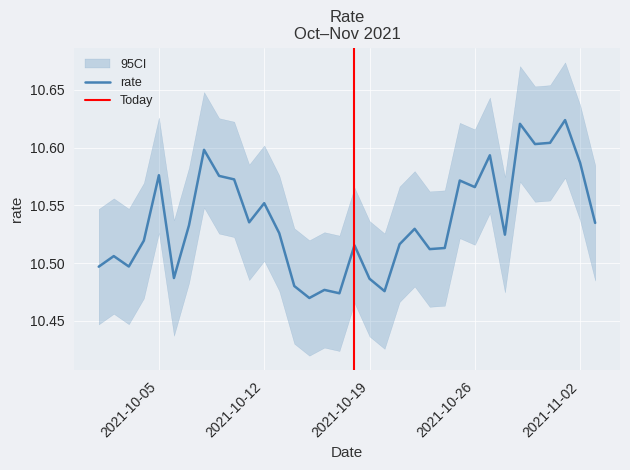

List the labels in order of value, smallest first.

2021-10-15, 2021-10-17, 2021-10-20, 2021-10-16, 2021-10-14, 2021-10-19, 2021-10-06, 2021-10-01, 2021-10-03, 2021-10-02, 2021-10-23, 2021-10-24, 2021-10-18, 2021-10-21, 2021-10-04, 2021-10-28, 2021-10-13, 2021-10-22, 2021-10-07, 2021-11-03, 2021-10-11, 2021-10-12, 2021-10-26, 2021-10-25, 2021-10-10, 2021-10-09, 2021-10-05, 2021-11-02, 2021-10-27, 2021-10-08, 2021-10-30, 2021-10-31, 2021-10-29, 2021-11-01